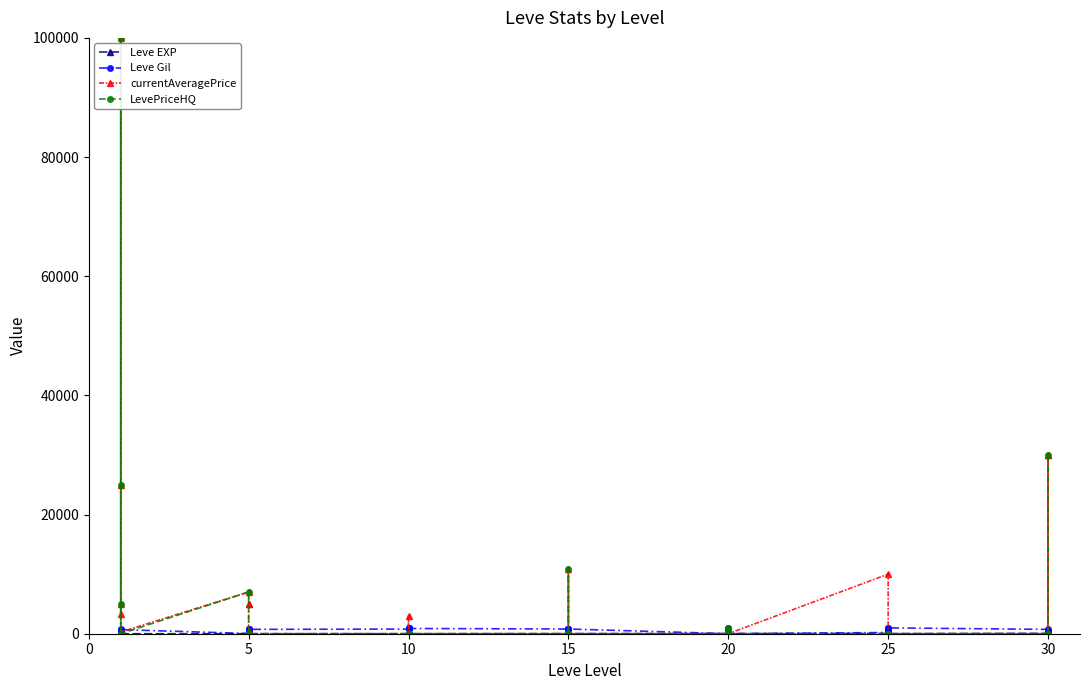

What are all the series names shown in the legend?

Leve EXP, Leve Gil, currentAveragePrice, LevePriceHQ